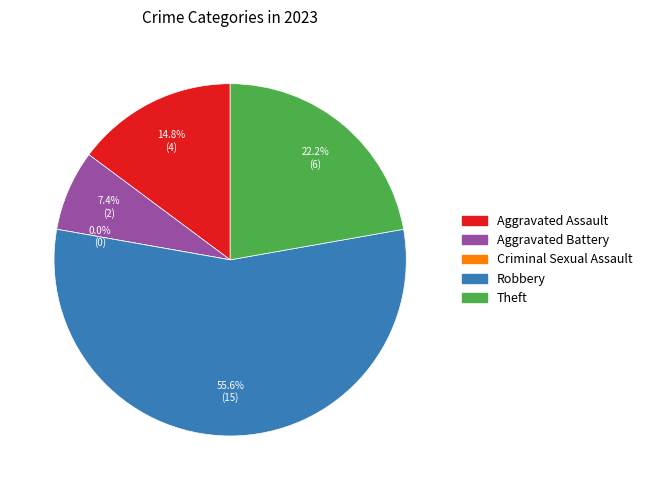

How many slices are in this pie chart?

5